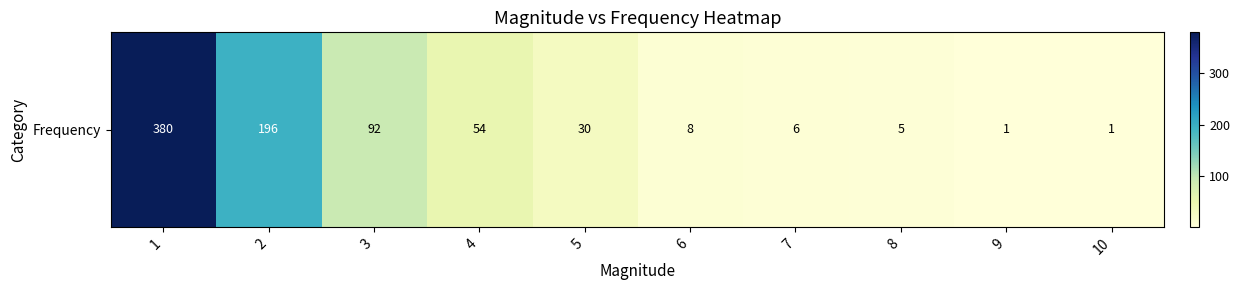

At which label is the value closest to 190?

2